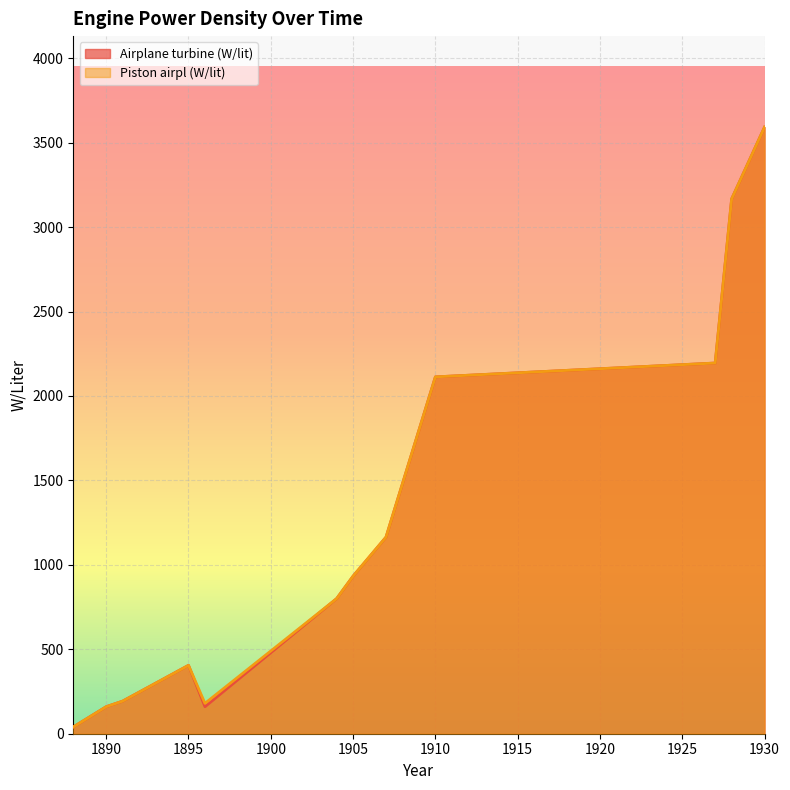

Does the chart display data point markers on the line(s)?

No